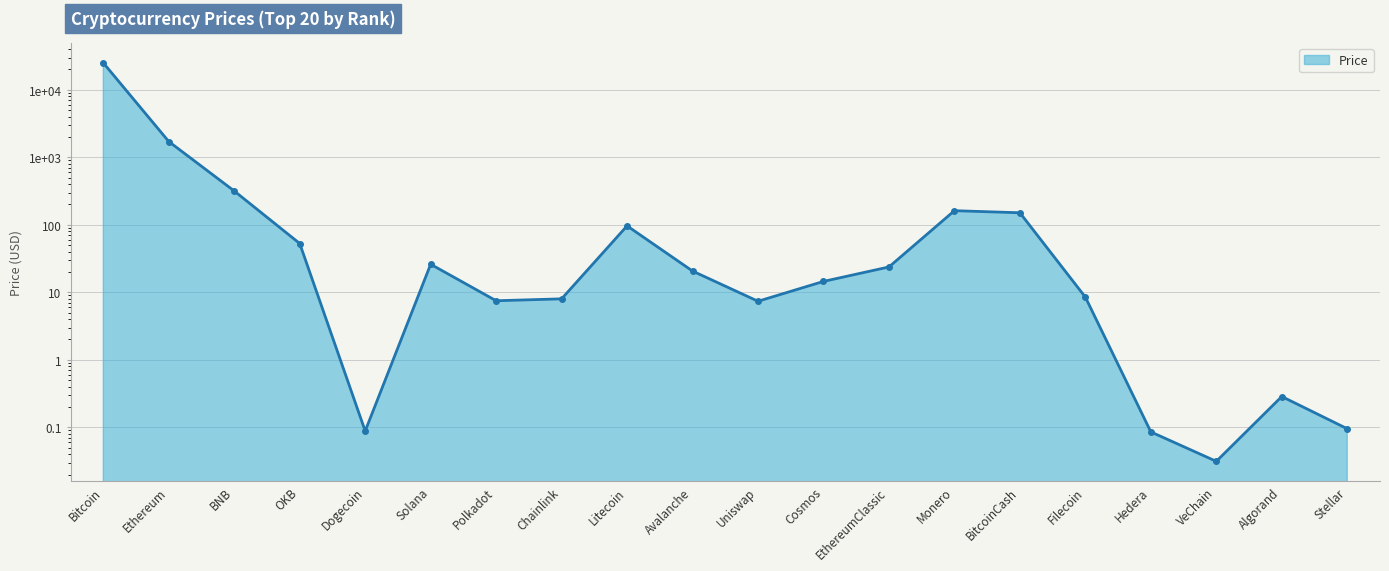

Does the chart display data point markers on the line(s)?

Yes